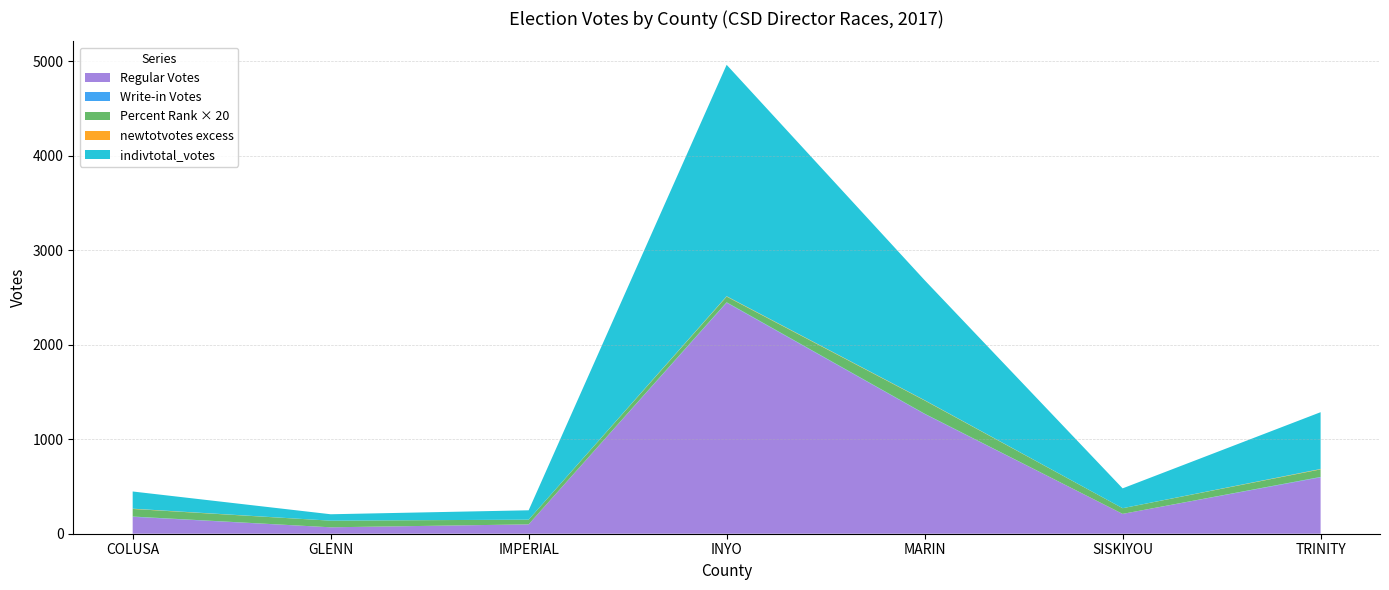

Does the chart have visible grid lines?

Yes